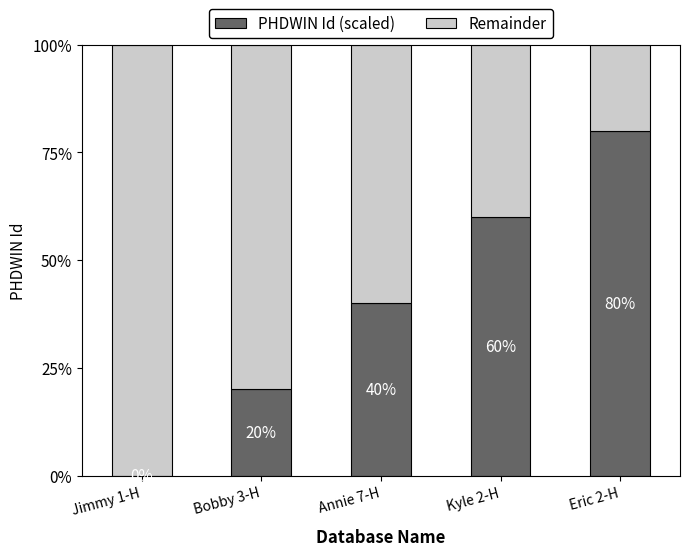

At which label is PHDWIN Id (scaled) closest to 40?

Annie 7-H